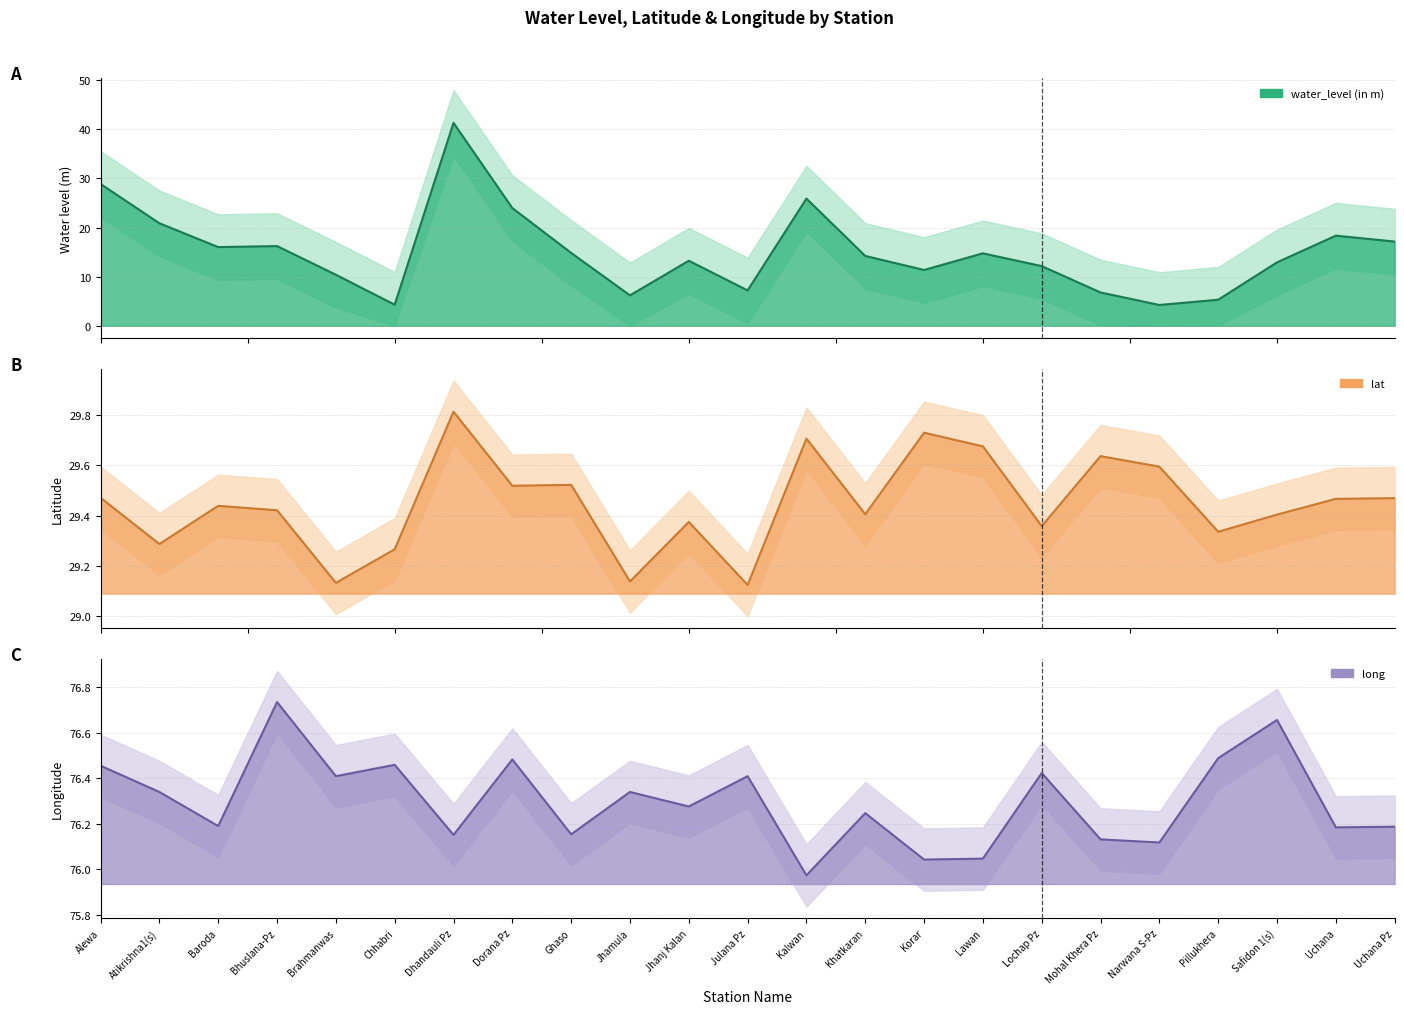

Where is the first local minimum for water_level (in m)?

Baroda